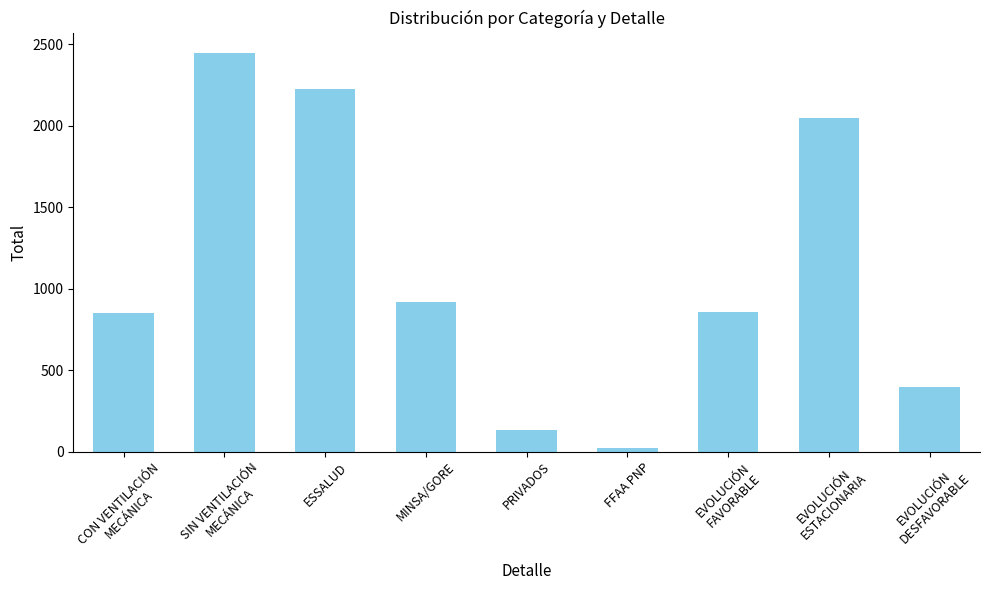

At which category does the chart reach its peak across all series?

SIN VENTILACIÓN
MECÁNICA